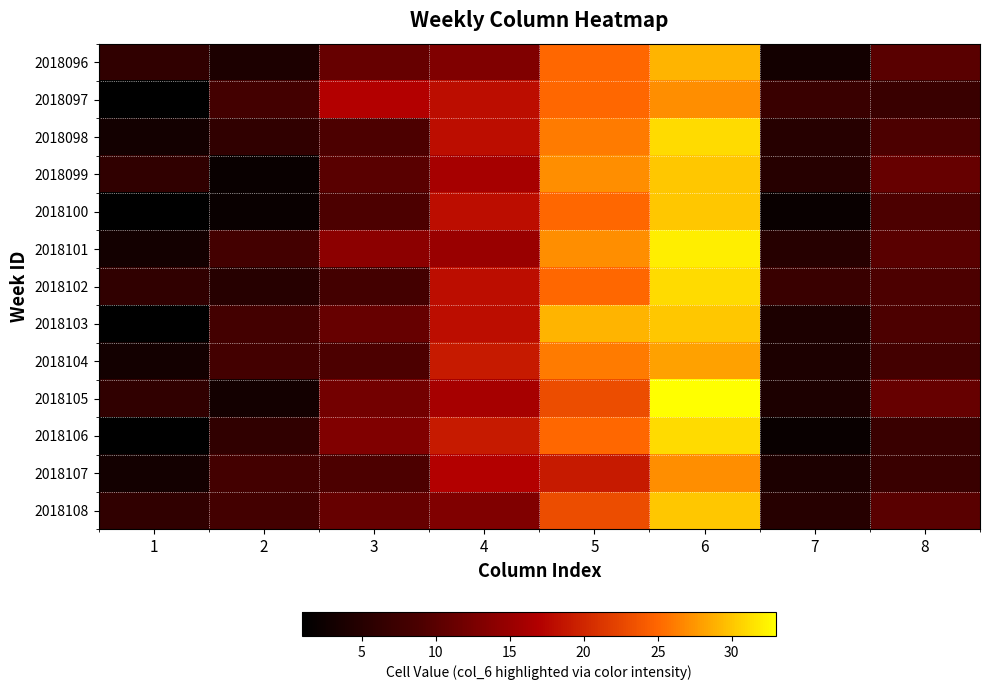

At how many categories does at least one series exceed 24?

2